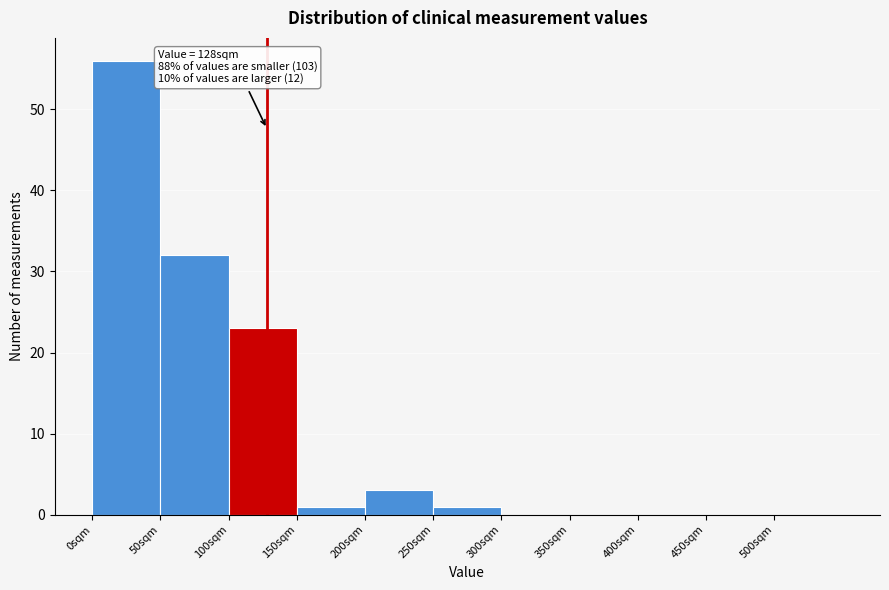

Which range on the x-axis has the tallest bar?

0 to 50